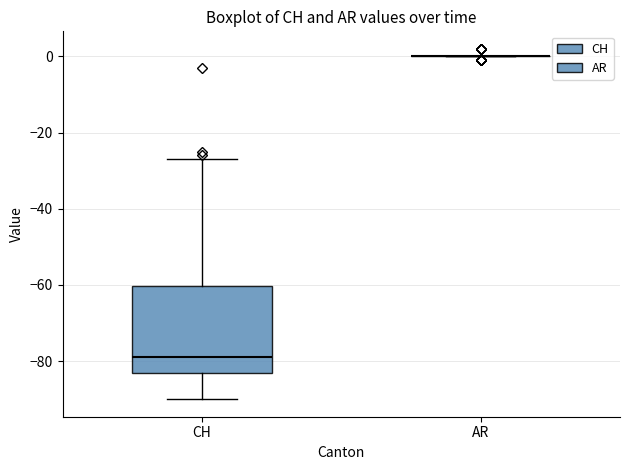

Reading left to right, transcribe this box plot: for each box, give where its median line is, the range the box spans, and where its two whiskers end, as read against the y-axis. The values are not printed on the chart, so give them approximately, as read against the axis.

CH: median -78, box -82 to -60, whiskers -90 to -26
AR: box collapsed to a line at 0, whiskers 0 to 0